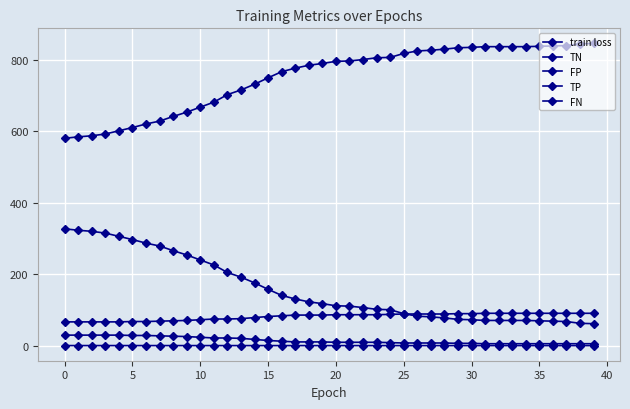

Reading right to left, extract all data points from this chart.

train loss: 0.7	0.7	0.7	0.7	0.7	0.7	0.7	0.7	0.7	0.7	0.7	0.7	0.7	0.7	0.7	0.7	0.7	0.7	0.7	0.7	0.7	0.7	0.7	0.7	0.7	0.8	0.8	0.8	0.8	0.8	0.8	0.8	0.8	0.8	0.8	0.8	0.8	0.8	0.8	0.8
TN: 845.0	844.0	839.0	838.0	837.0	836.0	836.0	836.0	836.0	834.0	833.0	829.0	826.0	824.0	817.0	806.0	805.0	800.0	796.0	795.0	789.0	784.0	776.0	766.0	749.0	731.0	715.0	702.0	681.0	667.0	653.0	641.0	628.0	620.0	610.0	601.0	592.0	587.0	584.0	580.0
FP: 62.0	63.0	68.0	69.0	70.0	71.0	71.0	71.0	71.0	73.0	74.0	78.0	81.0	83.0	90.0	101.0	102.0	107.0	111.0	112.0	118.0	123.0	131.0	141.0	158.0	176.0	192.0	205.0	226.0	240.0	254.0	266.0	279.0	287.0	297.0	306.0	315.0	320.0	323.0	327.0
TP: 6.0	6.0	6.0	6.0	6.0	6.0	6.0	6.0	6.0	7.0	7.0	8.0	8.0	8.0	8.0	9.0	10.0	10.0	10.0	10.0	11.0	11.0	11.0	13.0	15.0	18.0	21.0	22.0	22.0	24.0	26.0	27.0	28.0	29.0	29.0	30.0	30.0	30.0	30.0	30.0
FN: 91.0	91.0	91.0	91.0	91.0	91.0	91.0	91.0	91.0	90.0	90.0	89.0	89.0	89.0	89.0	88.0	87.0	87.0	87.0	87.0	86.0	86.0	86.0	84.0	82.0	79.0	76.0	75.0	75.0	73.0	71.0	70.0	69.0	68.0	68.0	67.0	67.0	67.0	67.0	67.0